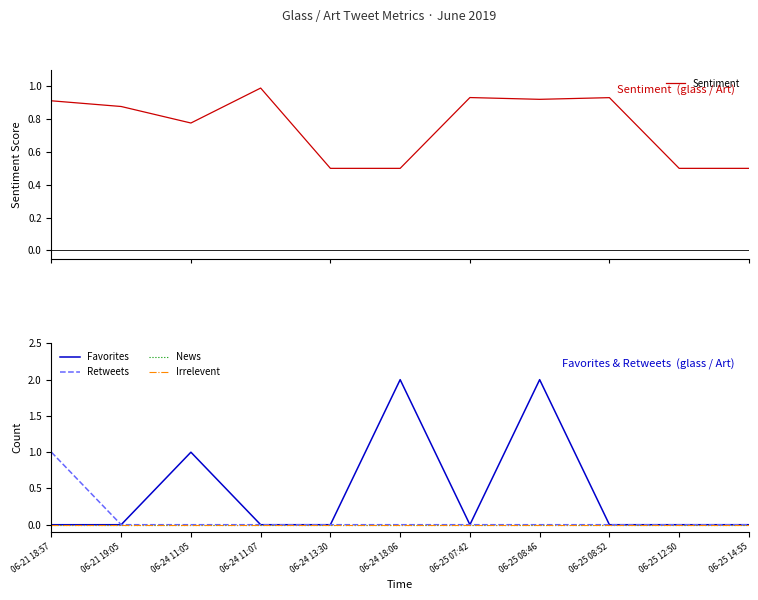

At which label does Irrelevent reach its minimum?

06-21 18:57